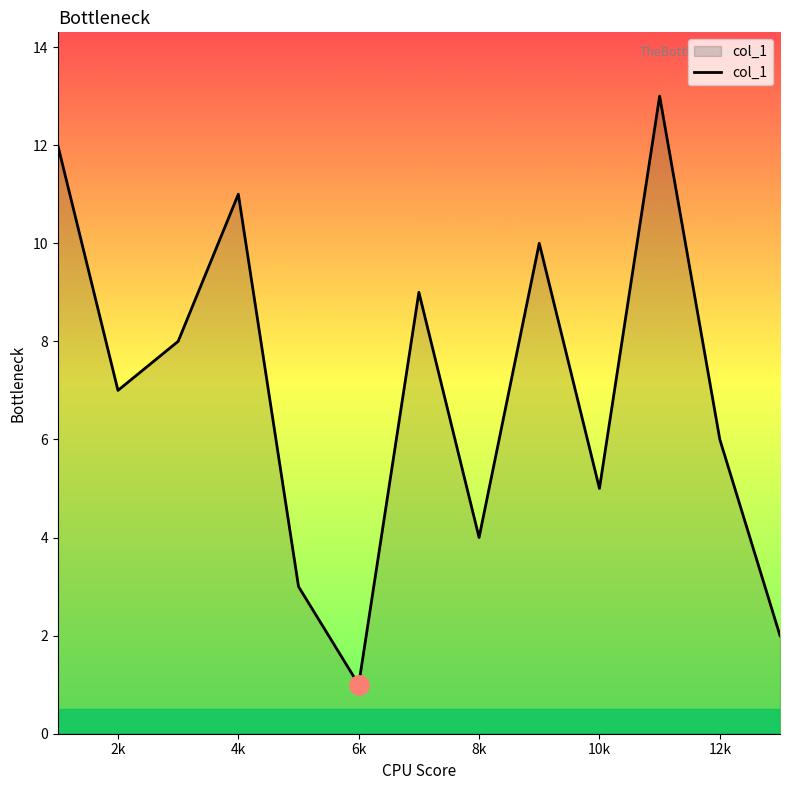

What is the maximum value shown in the chart?

13